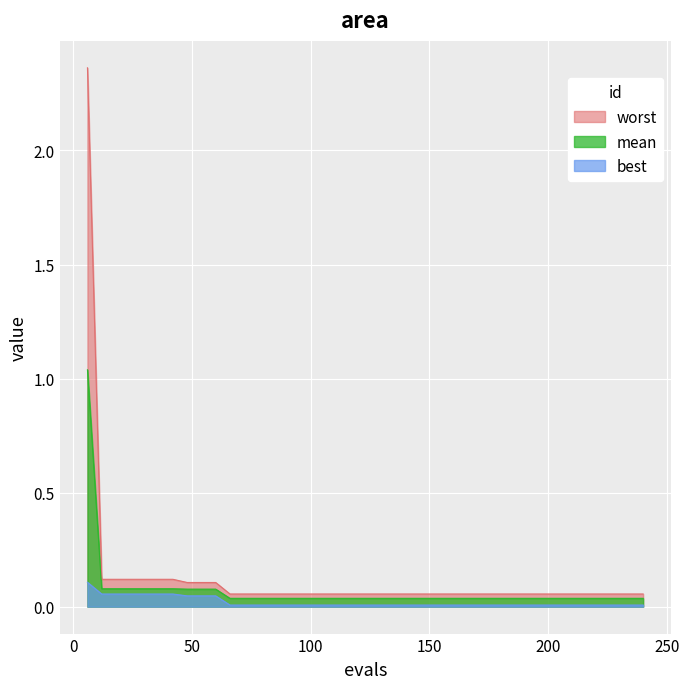

Which series has the largest range (max minus min)?

worst